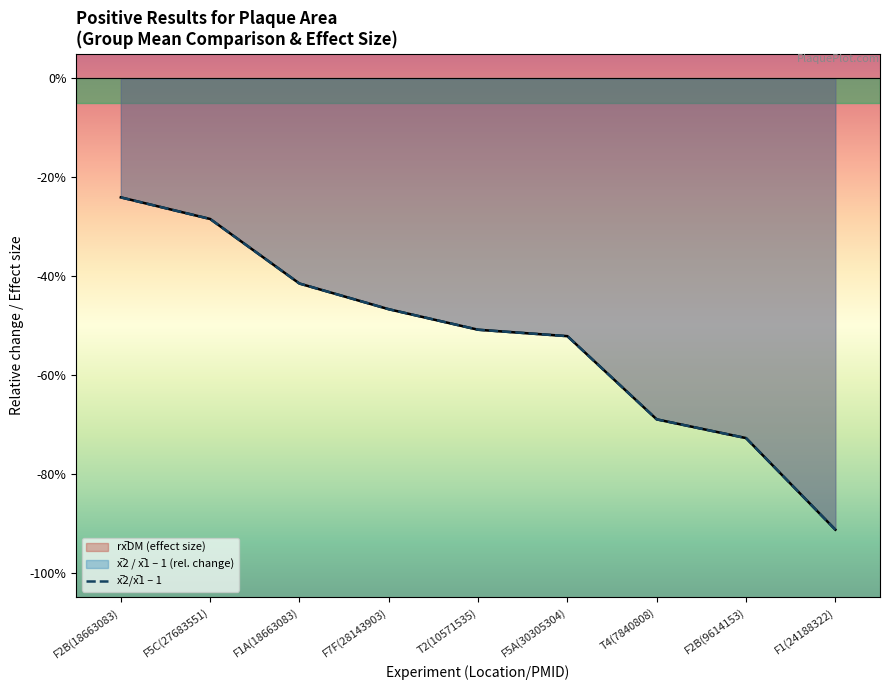

Where is rx̅DM (effect size) nearest to the value 0?

F2B(18663083)